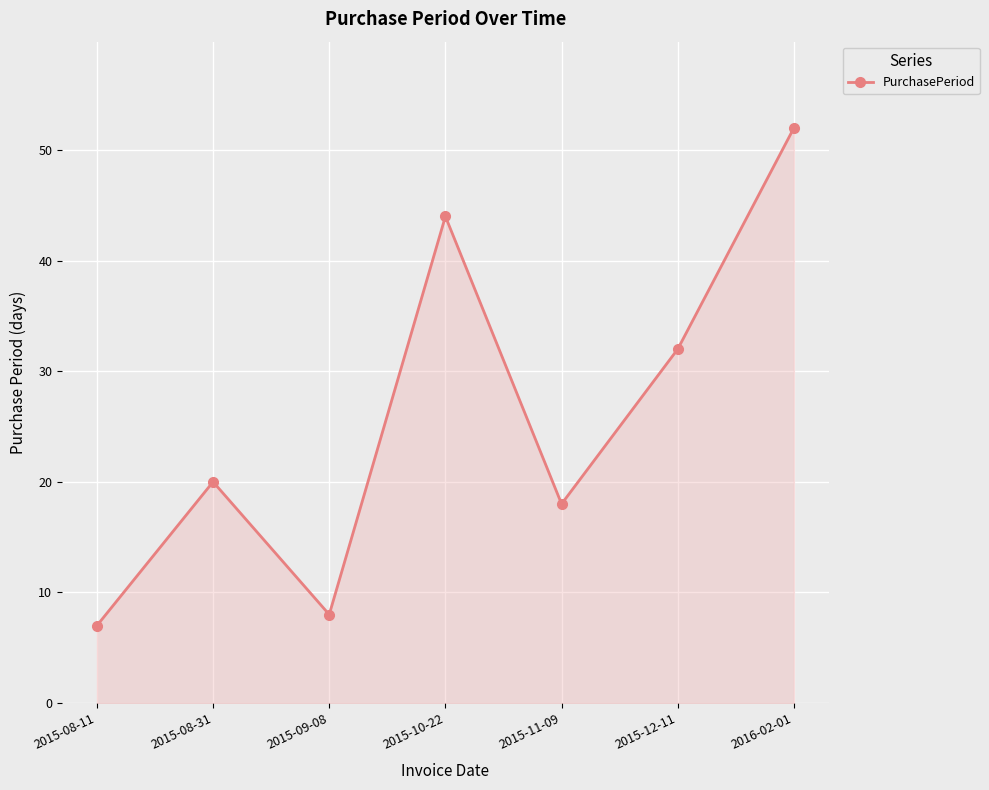

True or false: the data shows 16 at 2016-02-01.

False